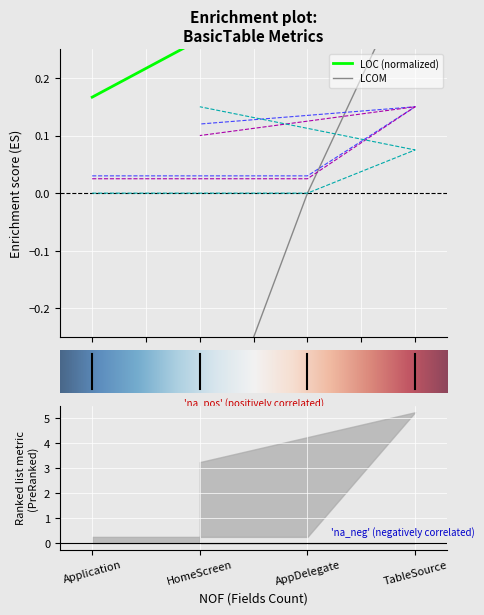

What is the maximum value for LOC?

1.0